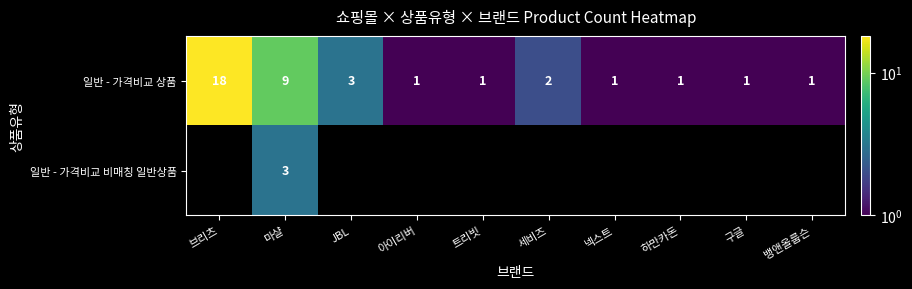

The value of 일반 - 가격비교 상품 at 트리빗 is 0.6. True or false?

False